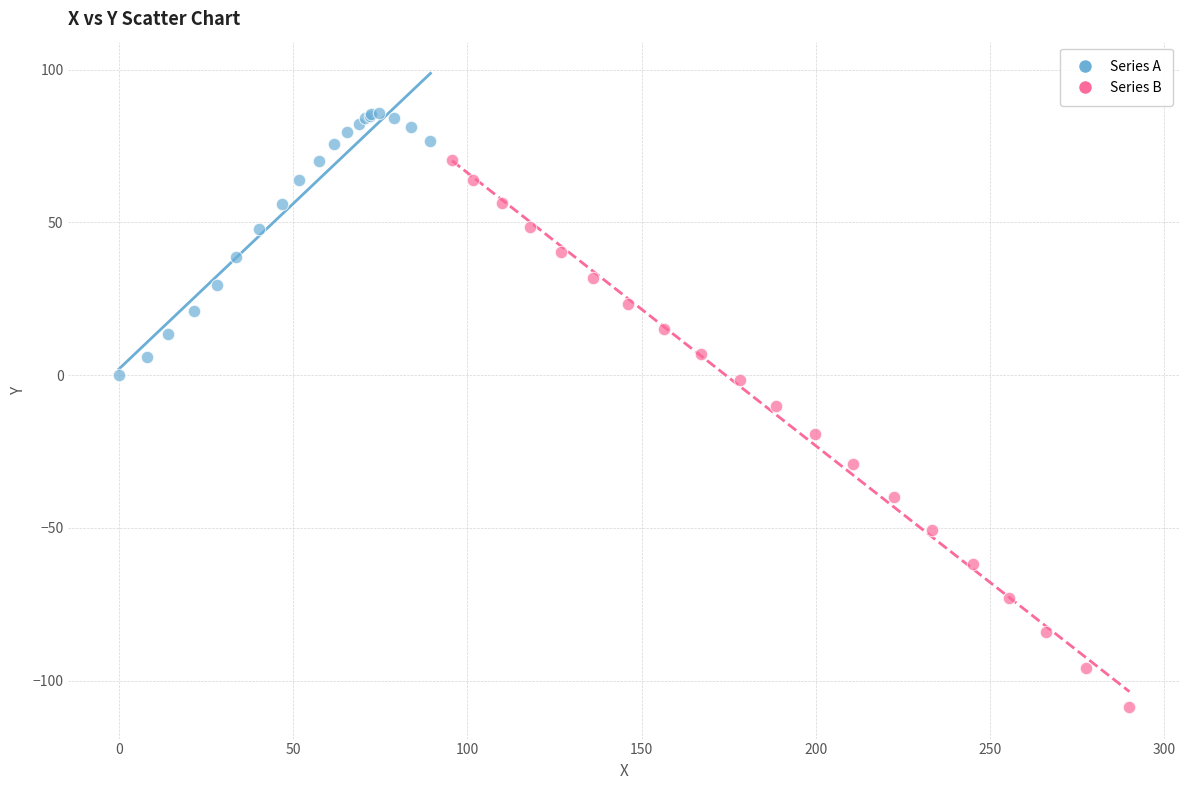

Which series reaches the minimum Y coordinate?

Series B